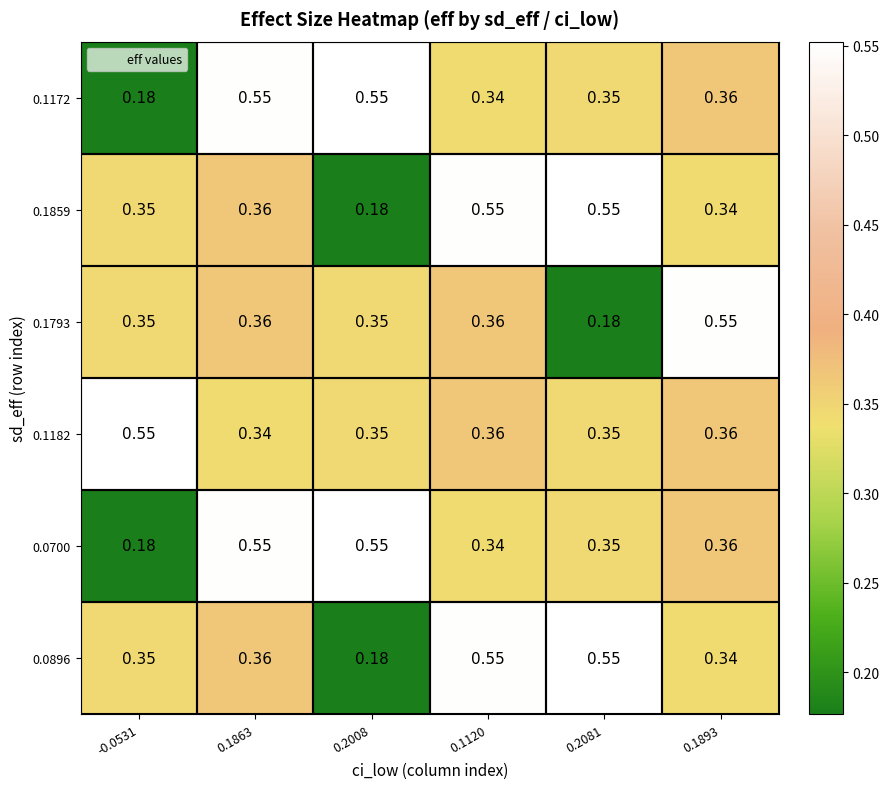

Is the value of 0.0700 at 0.2081 greater than the value of 0.1793 at 0.1863?

No